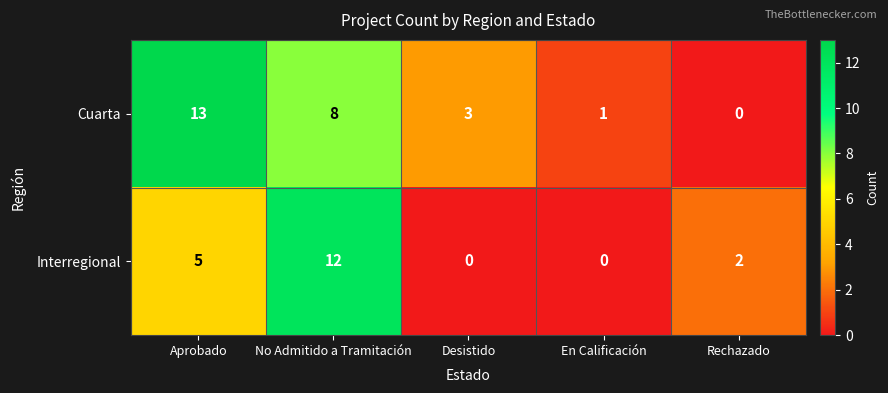

Where is Cuarta nearest to the value 6?

No Admitido a Tramitación